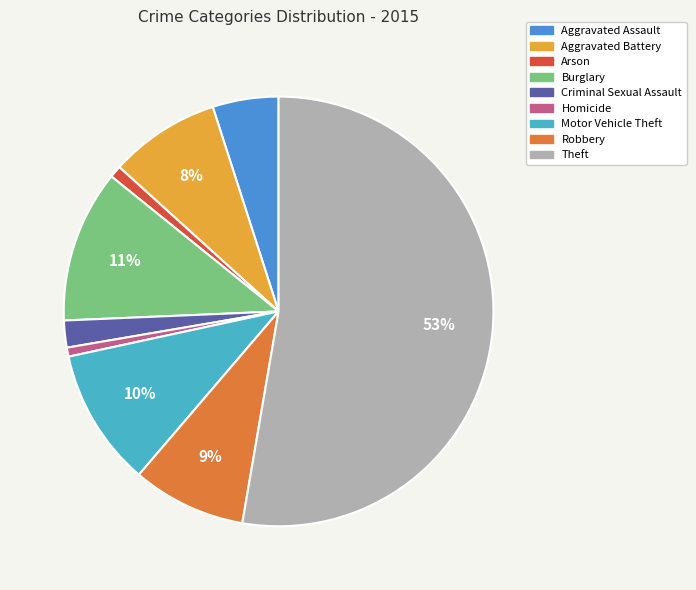

What percentage is the Criminal Sexual Assault slice, to the nearest percent?

2%